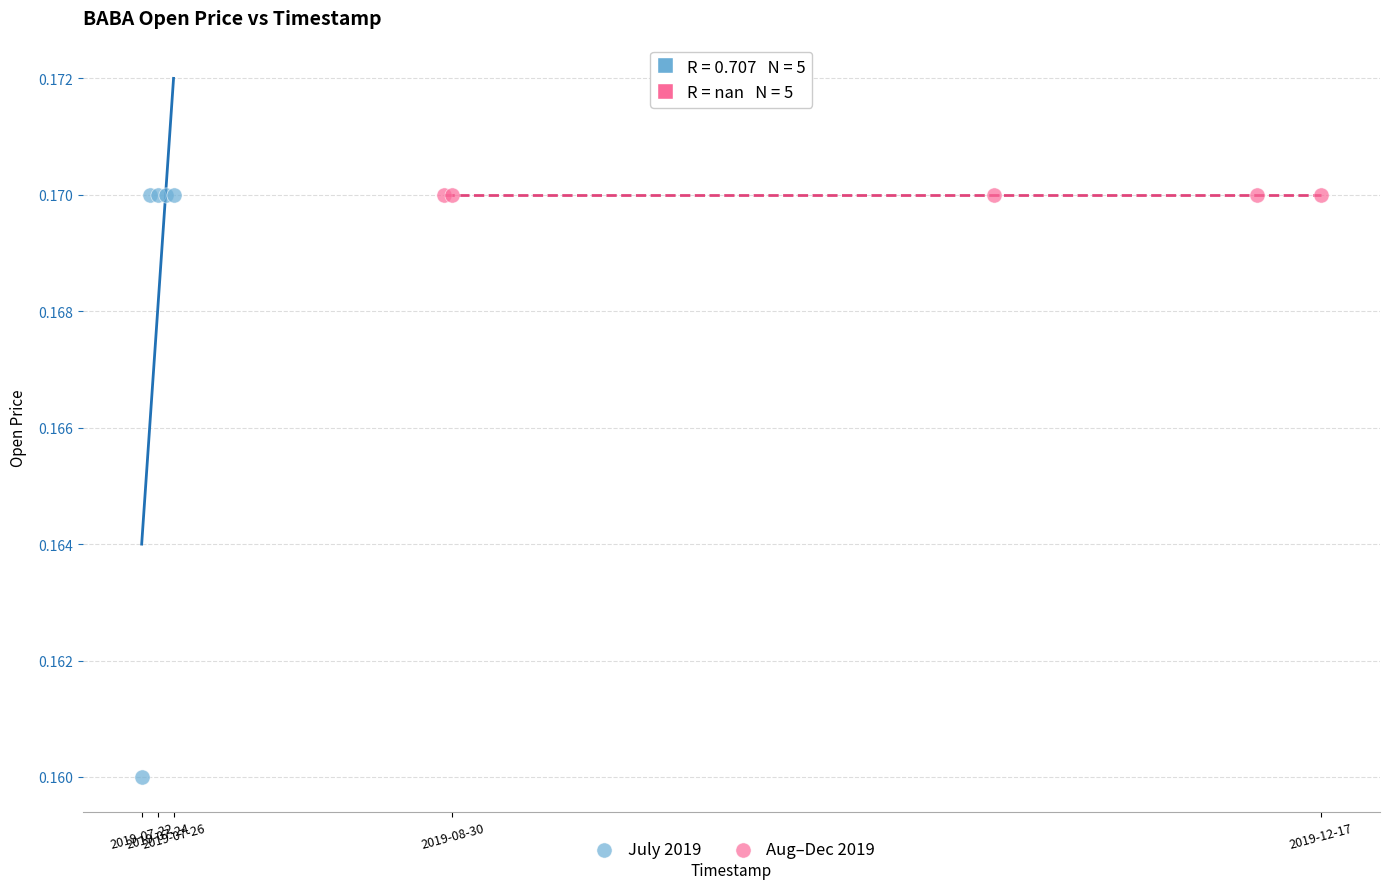

Which series contains the lowest Y value?

July 2019